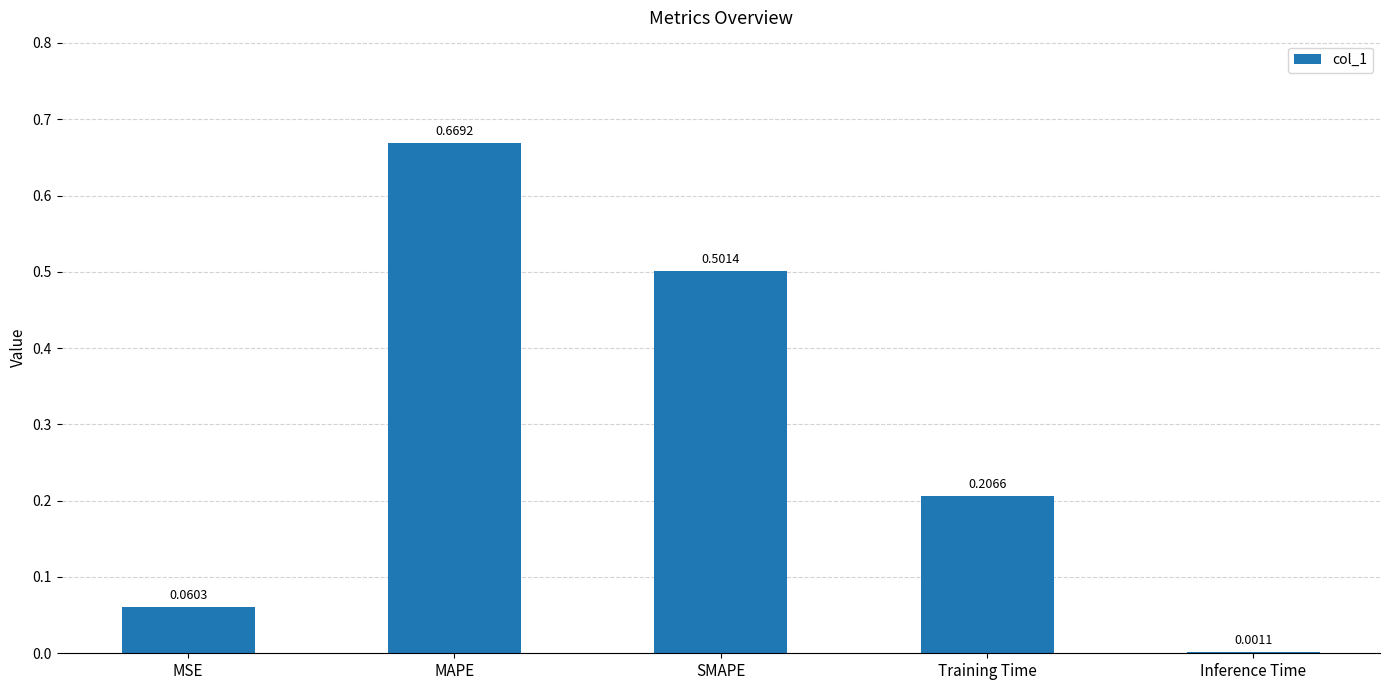

What is the sum of all values?

1.4